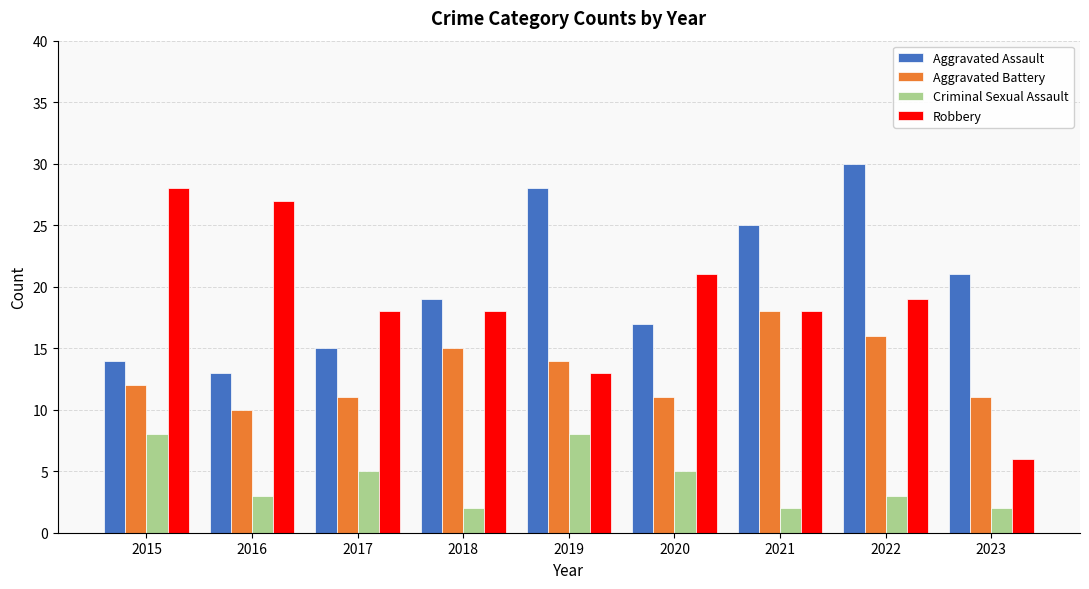

Reading left to right, list all the values displayed in this chart.

Aggravated Assault: 14	13	15	19	28	17	25	30	21
Aggravated Battery: 12	10	11	15	14	11	18	16	11
Criminal Sexual Assault: 8	3	5	2	8	5	2	3	2
Robbery: 28	27	18	18	13	21	18	19	6